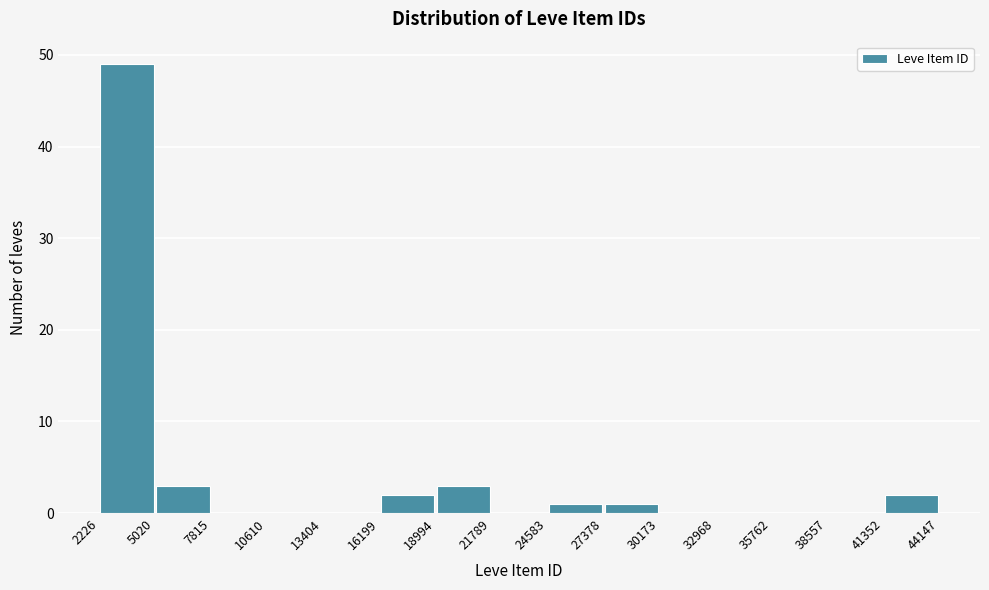

Reading left to right, list every bar in this chart as the range it spans on the x-axis followed by its height. The values are not printed on the chart, so give them approximately, as read against the axis.

2226 to 5020: 49
5020 to 7815: 3
7815 to 10610: 0
10610 to 13404: 0
13404 to 16199: 0
16199 to 18994: 2
18994 to 21789: 3
21789 to 24583: 0
24583 to 27378: 1
27378 to 30173: 1
30173 to 32968: 0
32968 to 35762: 0
35762 to 38557: 0
38557 to 41352: 0
41352 to 44147: 2